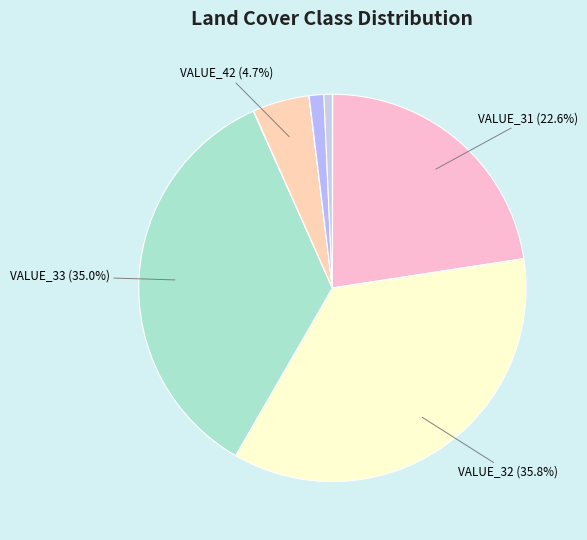

Rank the categories by value from highest to lowest.

VALUE_32, VALUE_33, VALUE_31, VALUE_42, VALUE_44, VALUE_46, VALUE_41, VALUE_22, VALUE_43, VALUE_21